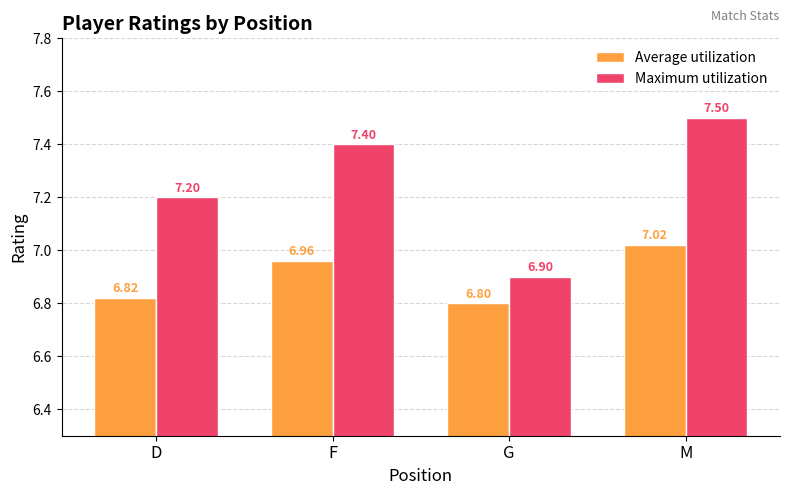

What is the sum of all Maximum utilization values?

29.0